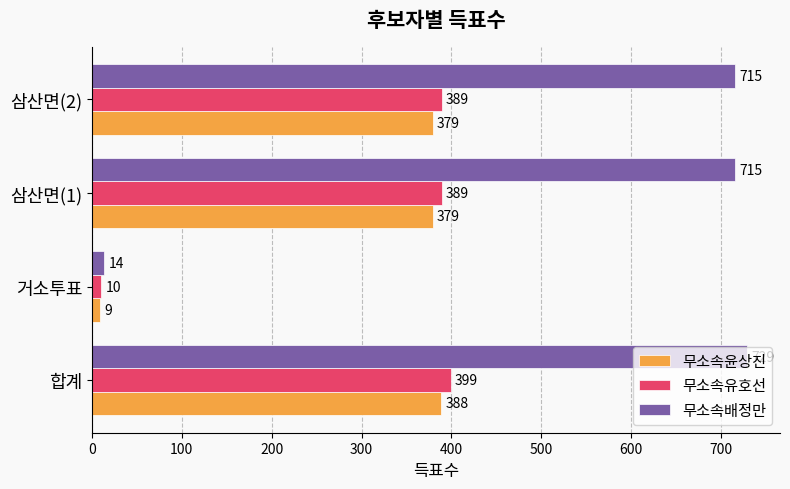

Which series has the largest range (max minus min)?

무소속배정만